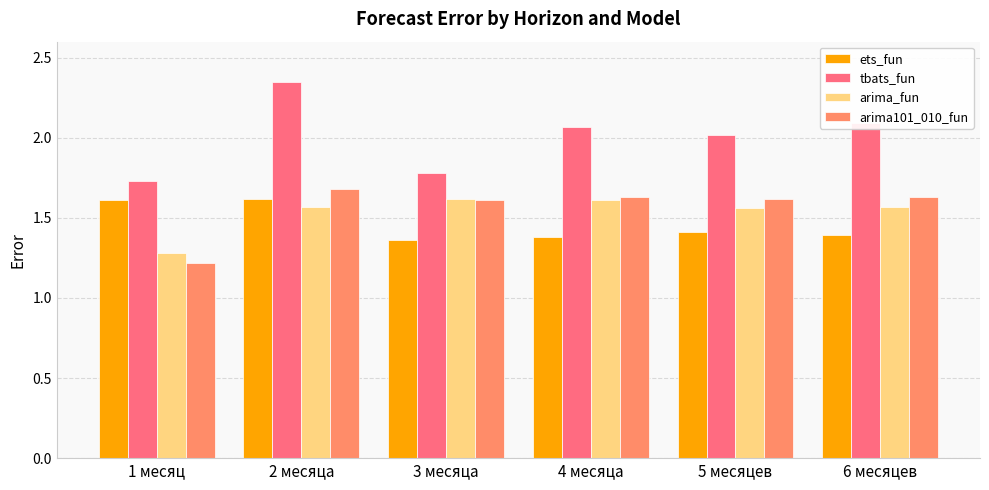

Are the bars horizontal?

No